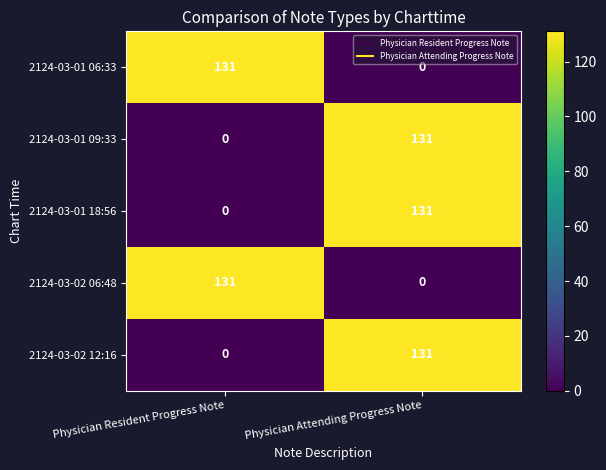

How many series are shown in this chart?

5